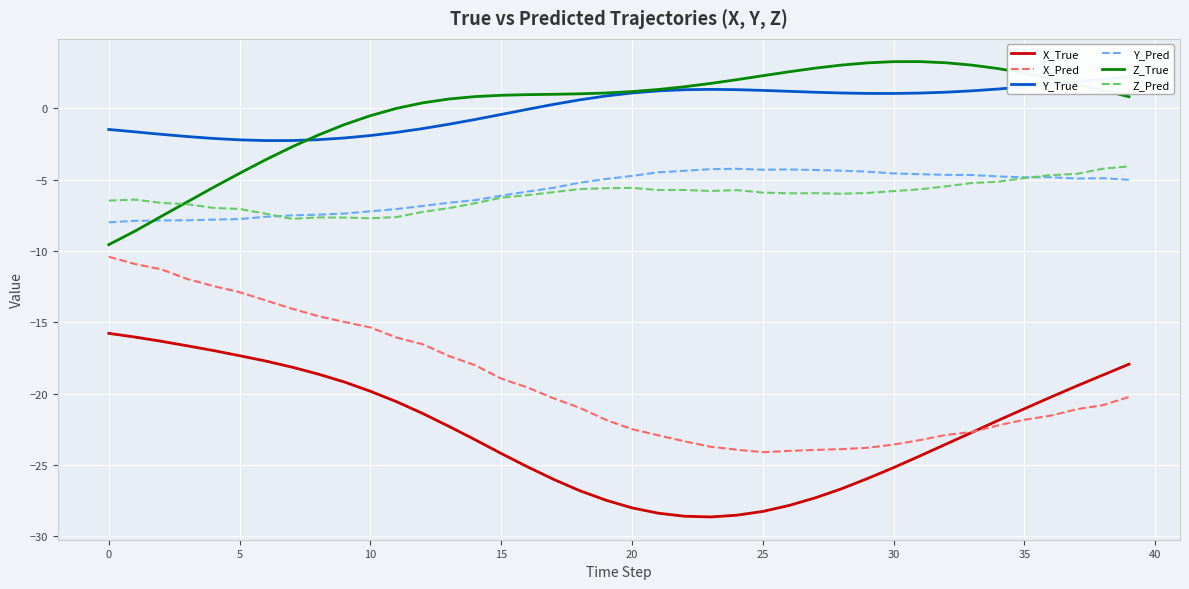

What is the maximum value for X_Pred?

-10.4